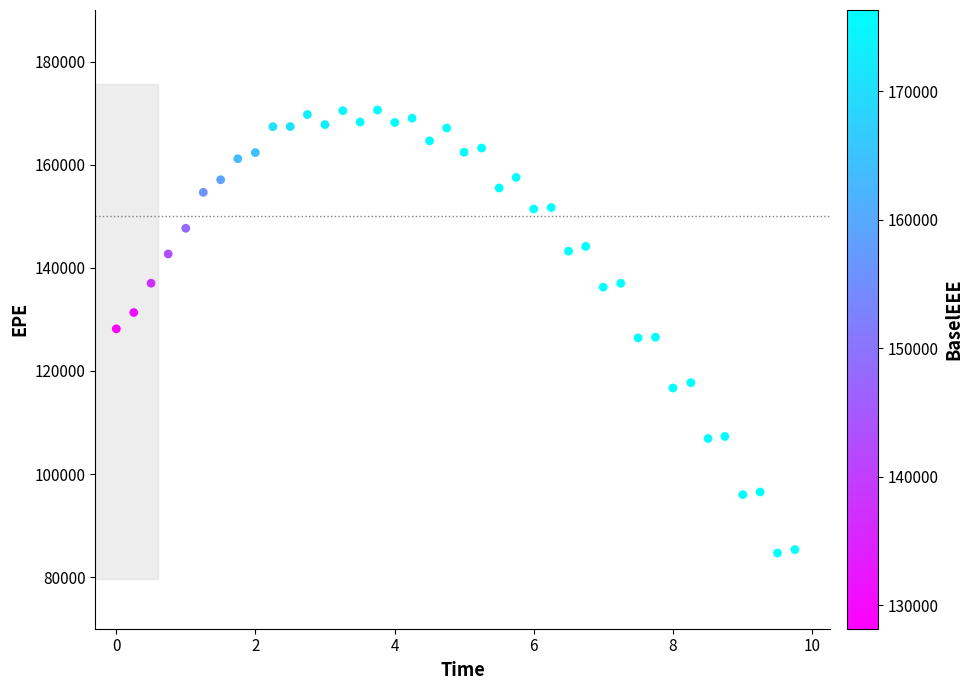

What is the range of X values (max minus min)?

9.8